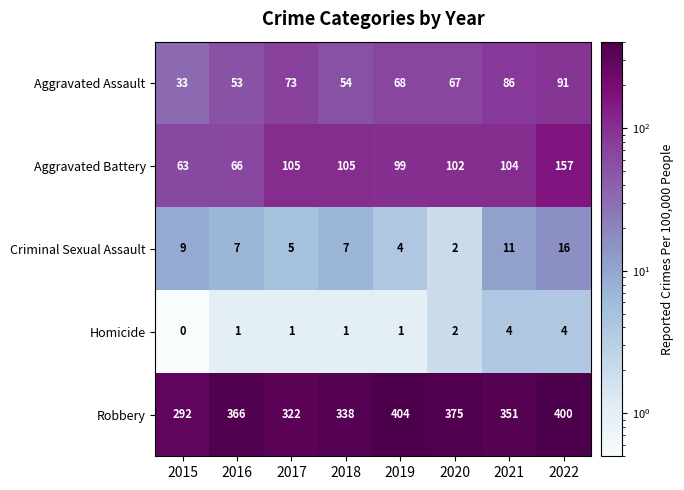

Is the value of Aggravated Battery at 2017 greater than the value of Criminal Sexual Assault at 2020?

Yes